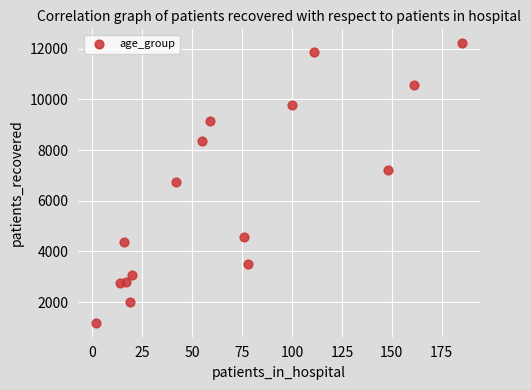

What is the range of X values (max minus min)?

183